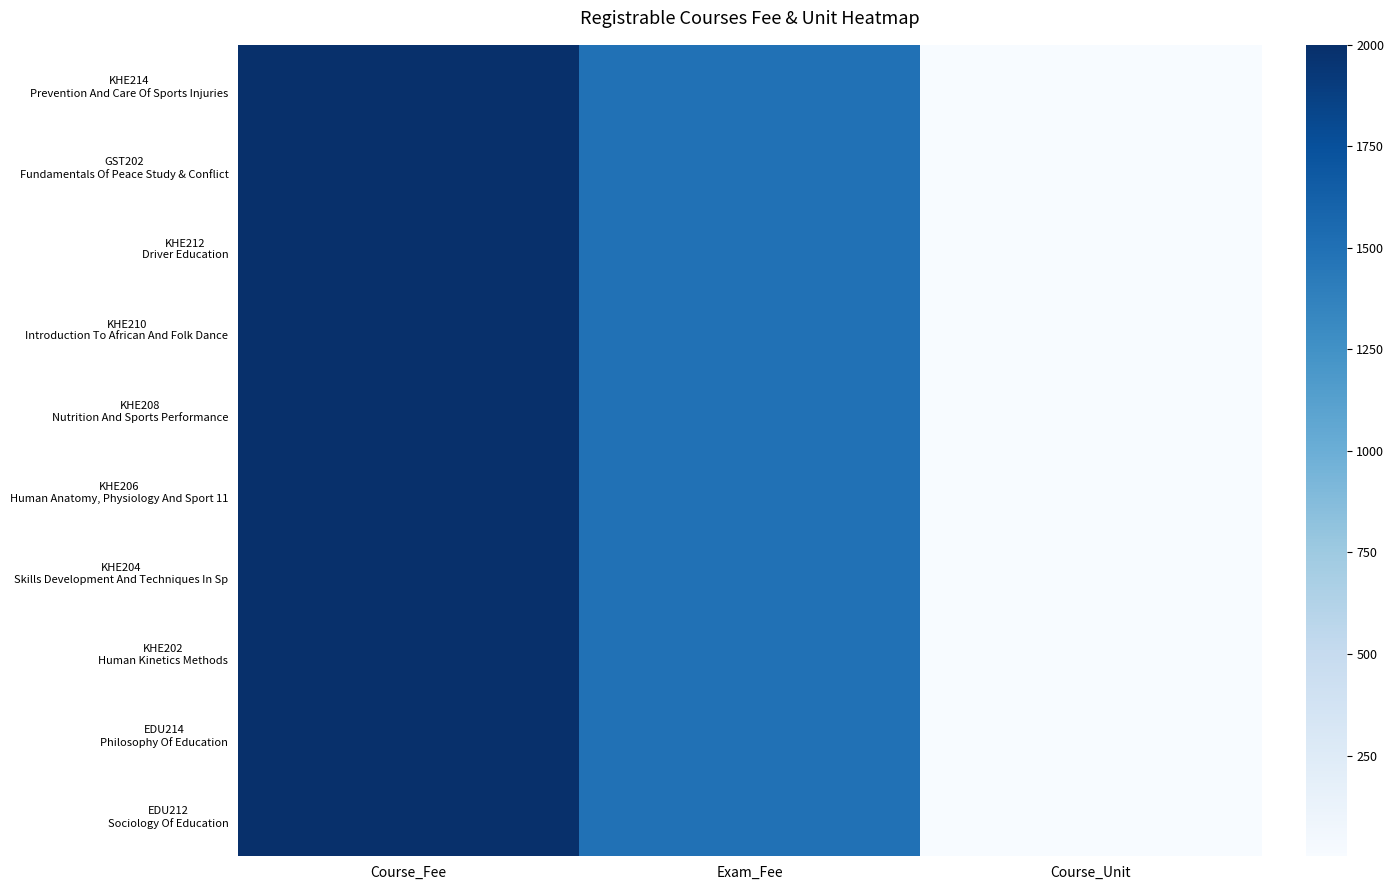

How many data points in KHE208 Nutrition And Sports Performance are above 1500?

1